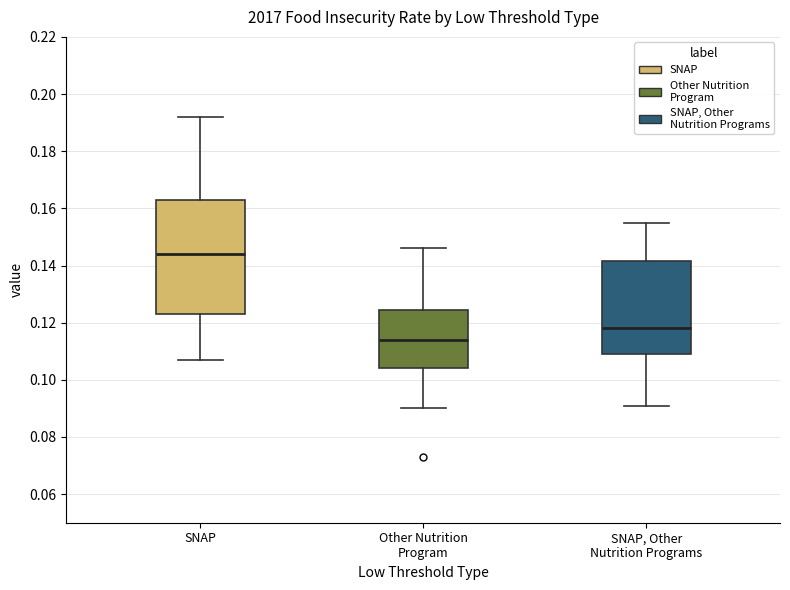

Where is the lower edge of the box for SNAP on the y-axis? The values are not printed on the chart, so give them approximately, as read against the axis.

0.124